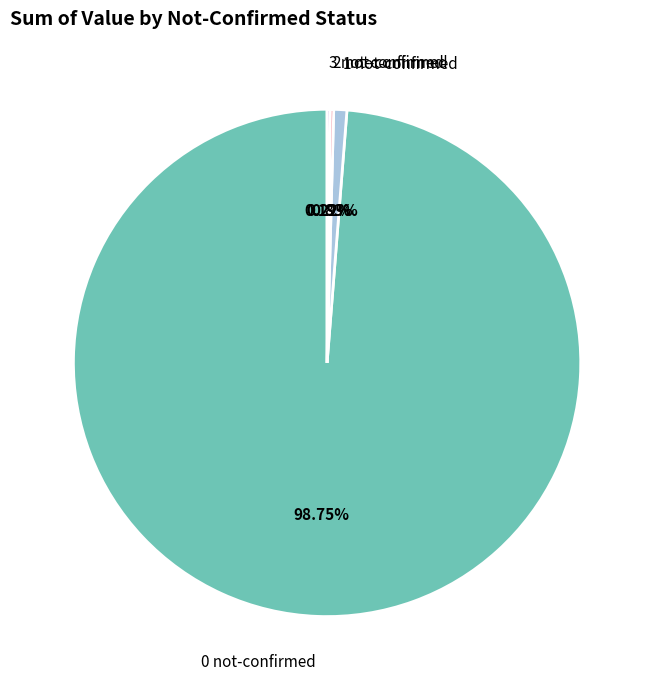

Is there any slice that represents more than half of the pie?

Yes